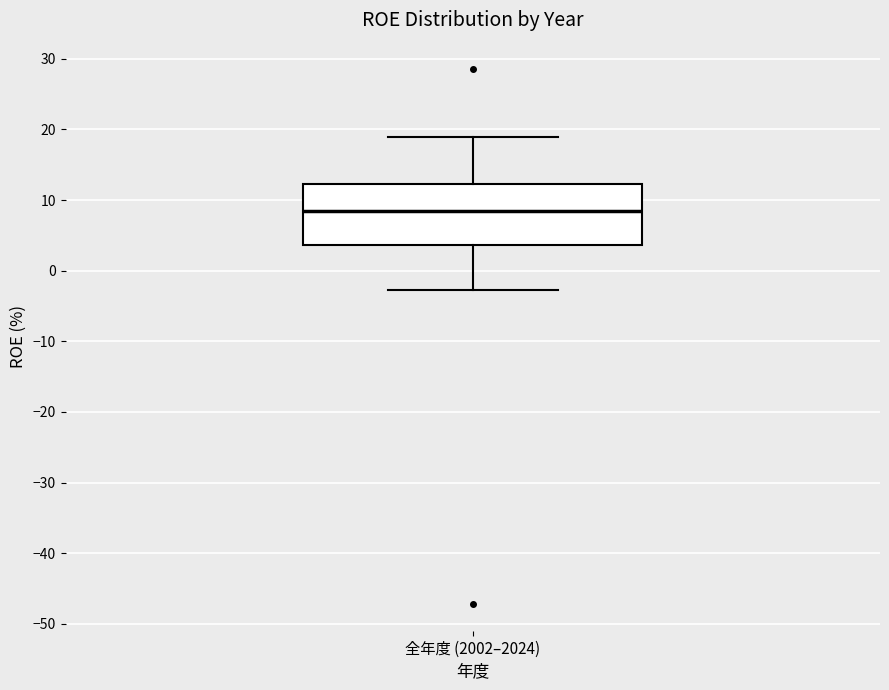

Read this box plot against the y-axis: the position of the median line, the range covered by the box, and the ends of both whiskers. The values are not printed on the chart, so give them approximately, as read against the axis.

median 8, box 4 to 12, whiskers -3 to 19